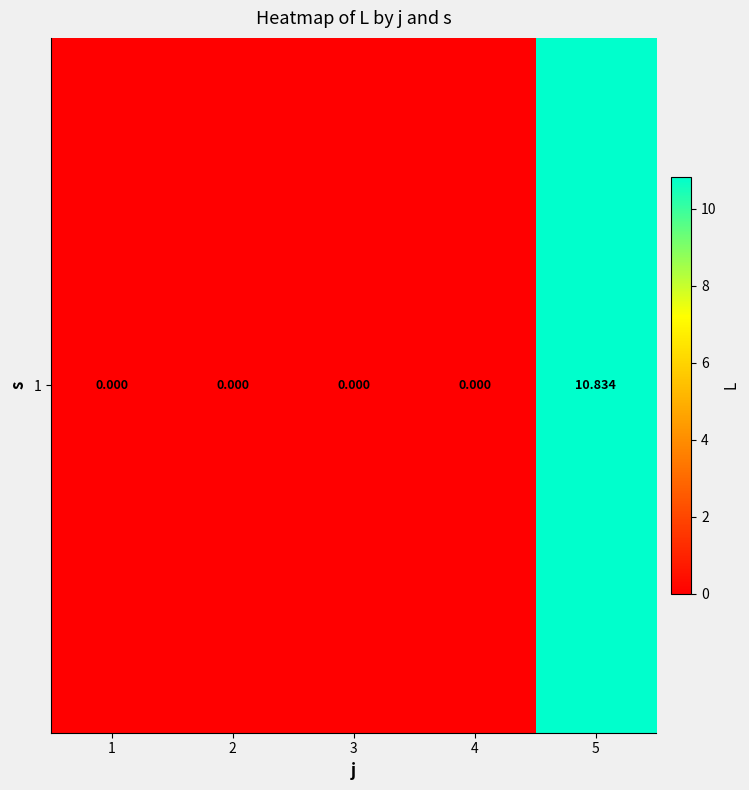

Between 3 and 4, which is larger?

3